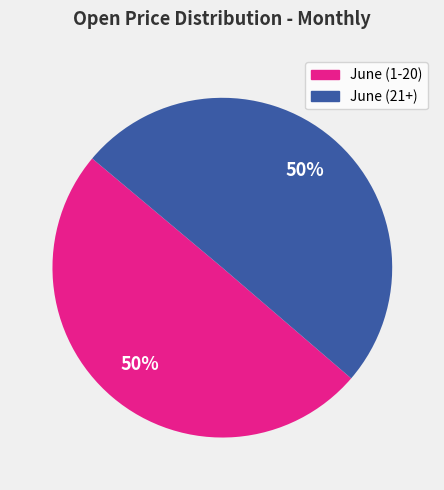

To the nearest percent, what is the average slice percentage?

50%